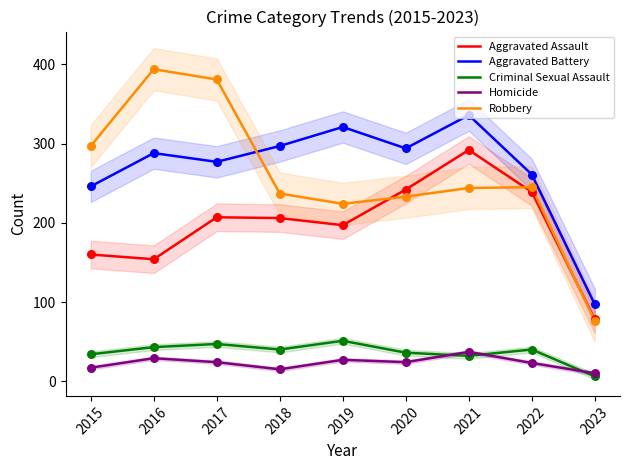

What are all the series names shown in the legend?

Aggravated Assault, Aggravated Battery, Criminal Sexual Assault, Homicide, Robbery